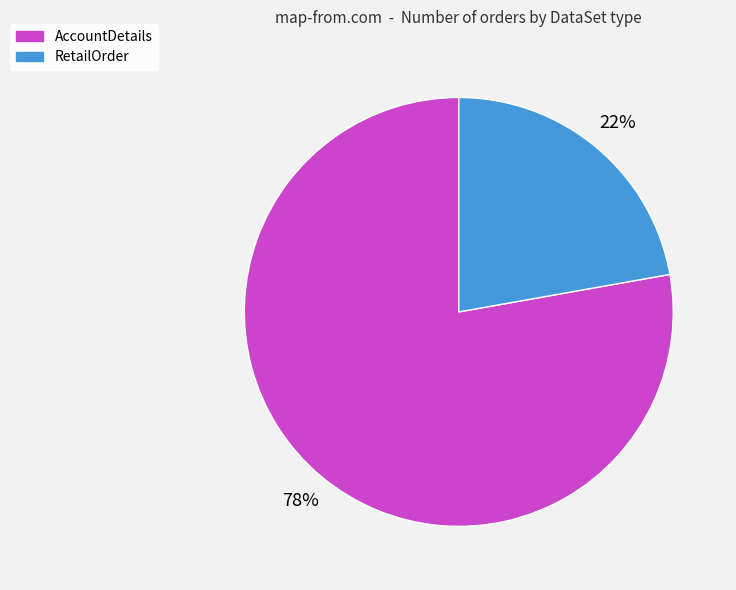

Is the sum of RetailOrder and AccountDetails greater than half?

Yes